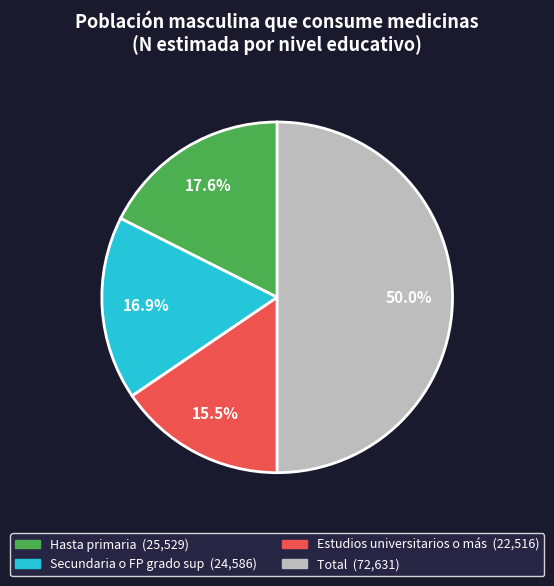

Rank the categories by value from lowest to highest.

Estudios universitarios o más, Secundaria o FP grado sup, Hasta primaria, Total